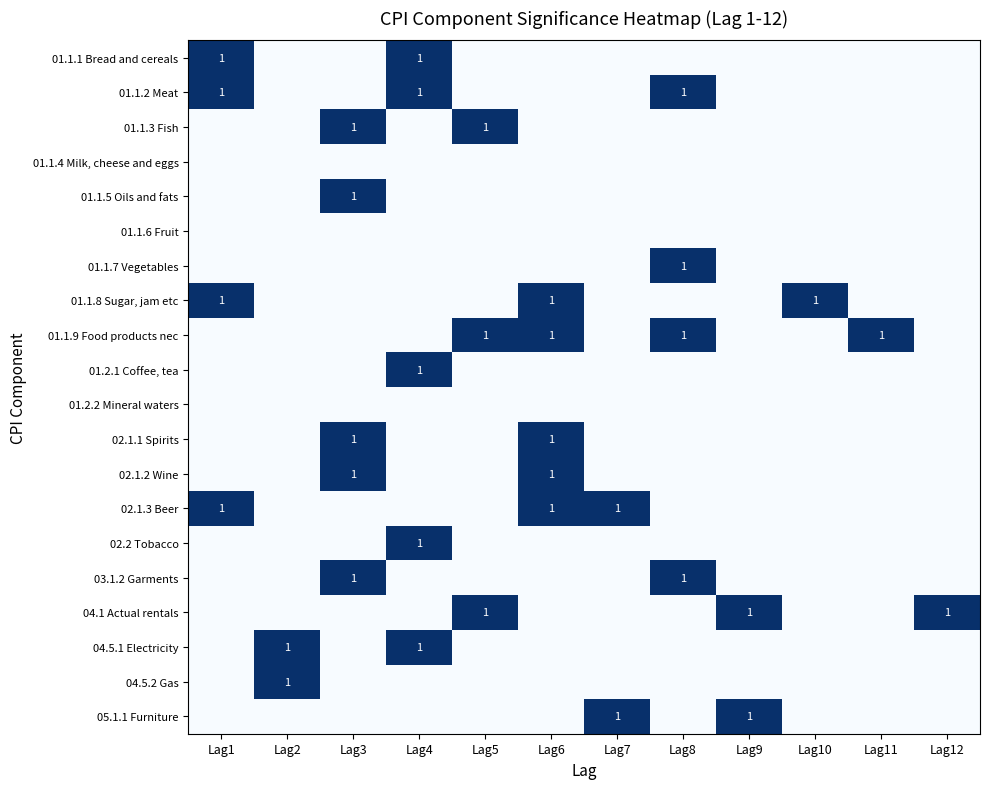

At which category does the chart reach its minimum across all series?

Lag2